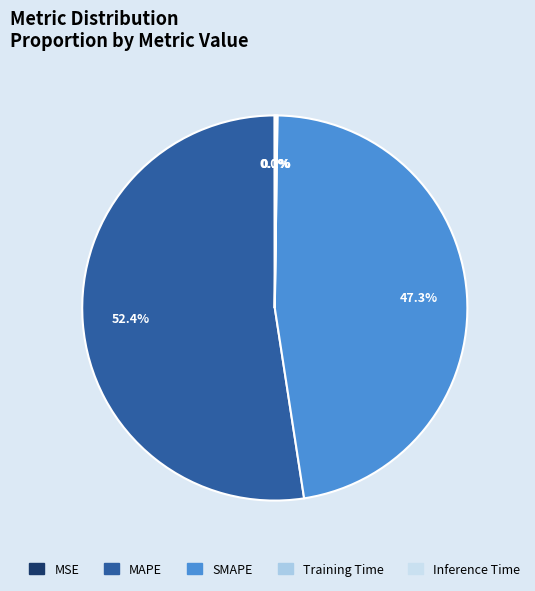

The SMAPE slice represents 47% of the pie. True or false?

True